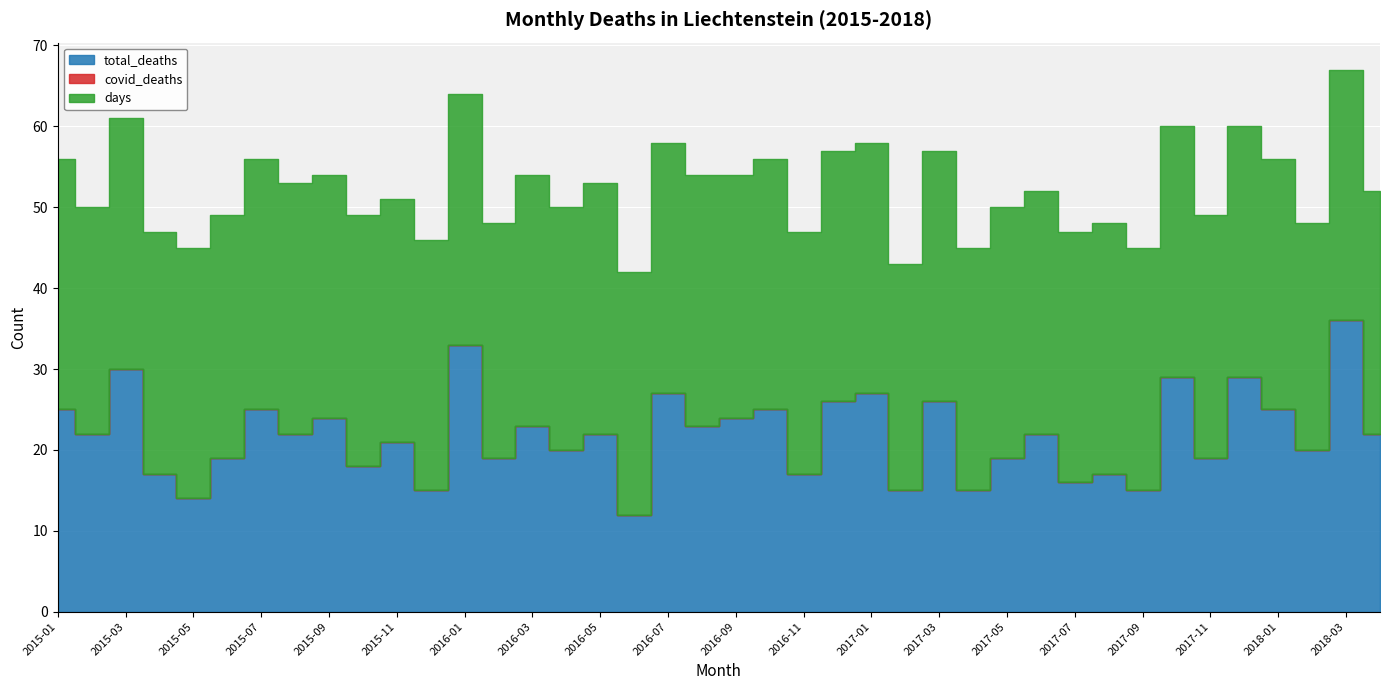

Which series has the widest spread of values?

total_deaths